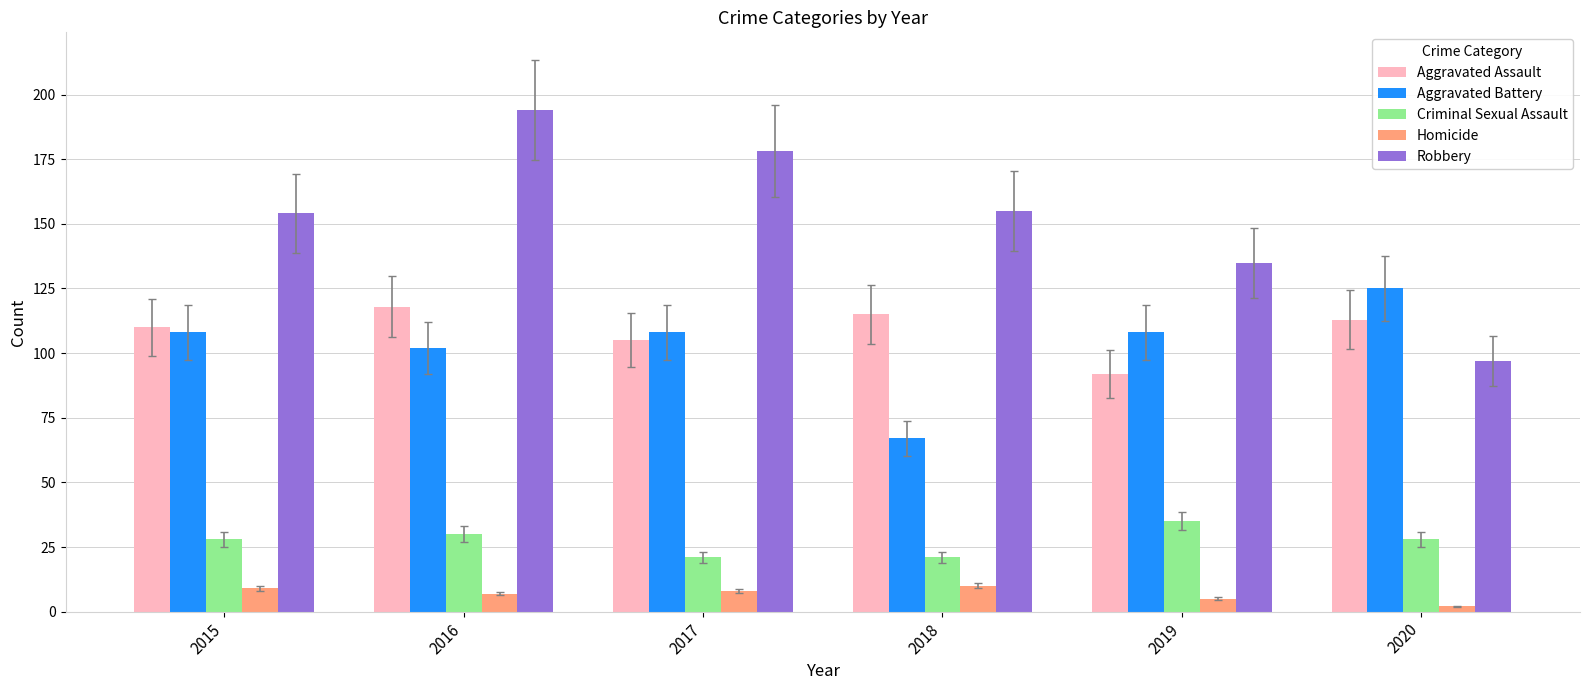

Which series has the largest total across all categories?

Robbery